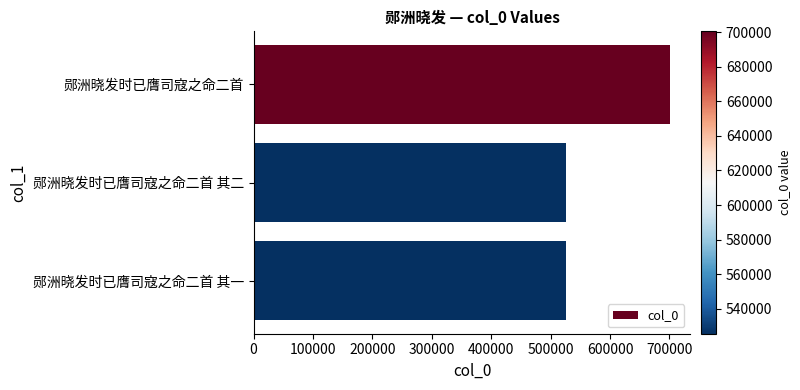

What is the value of the 3rd bar from the top?

525672